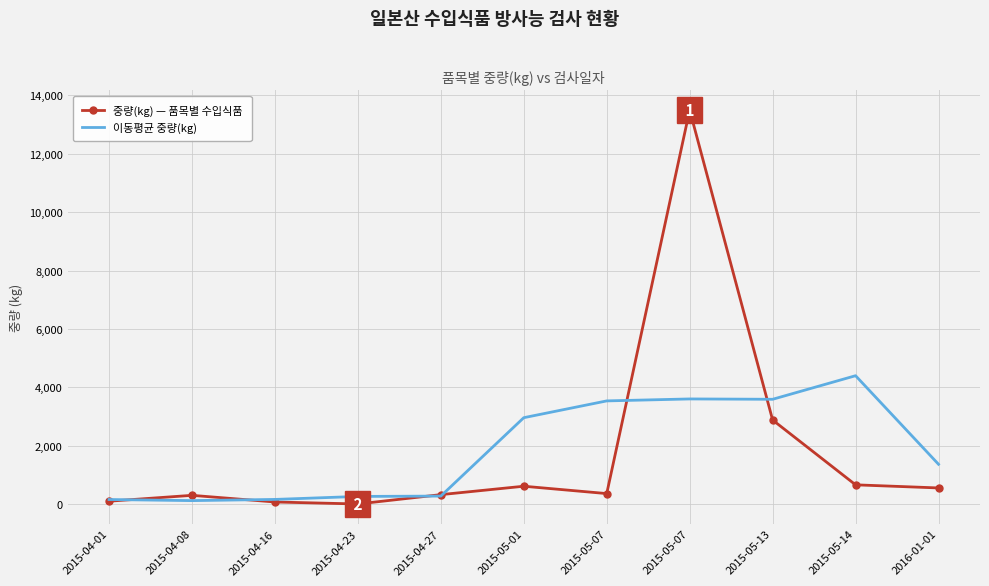

Reading left to right, transcribe all the data shown in this chart.

중량(kg) — 품목별 수입식품: 2015-04-01=99.0	2015-04-08=300.0	2015-04-16=72.0	2015-04-23=4.0	2015-04-27=324.0	2015-05-01=612.0	2015-05-07=360.0	2015-05-07=13500.0	2015-05-13=2880.0	2015-05-14=660.0	2016-01-01=553.2
이동평균 중량(kg): 2015-04-01=157.0	2015-04-08=118.8	2015-04-16=159.8	2015-04-23=262.4	2015-04-27=274.4	2015-05-01=2960.0	2015-05-07=3535.2	2015-05-07=3602.4	2015-05-13=3590.7	2015-05-14=4398.3	2016-01-01=1364.4